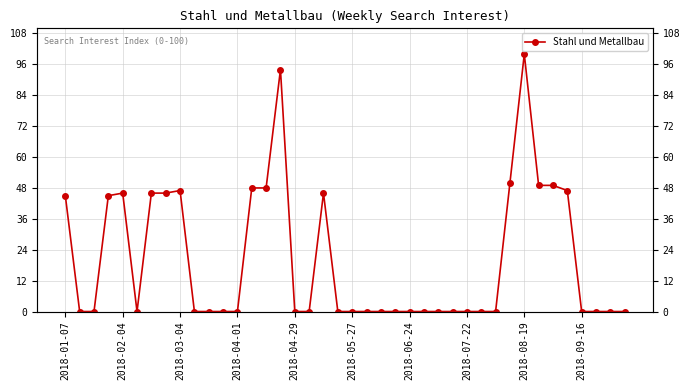

How many data points are above 0?

15